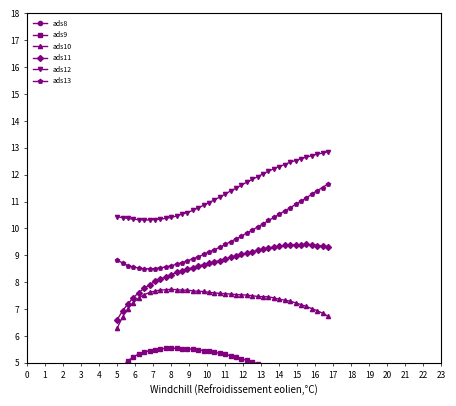

True or false: ads13 and ads10 intersect in this chart.

False